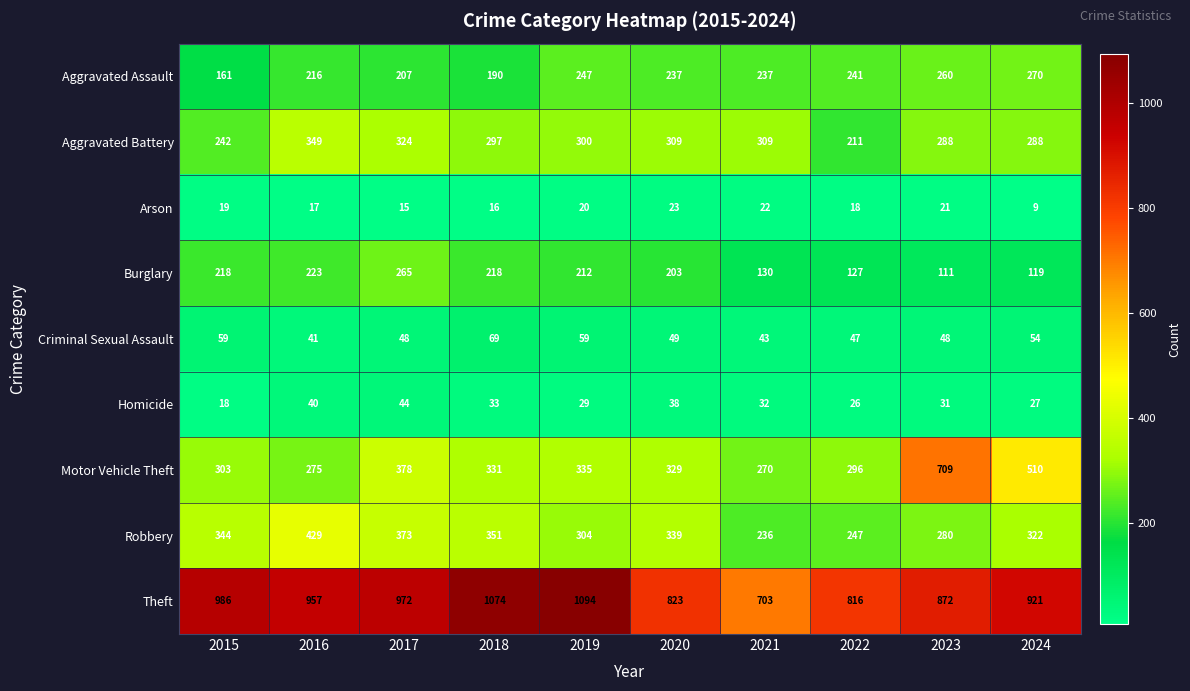

What is the total value across all series at 2020?

2350